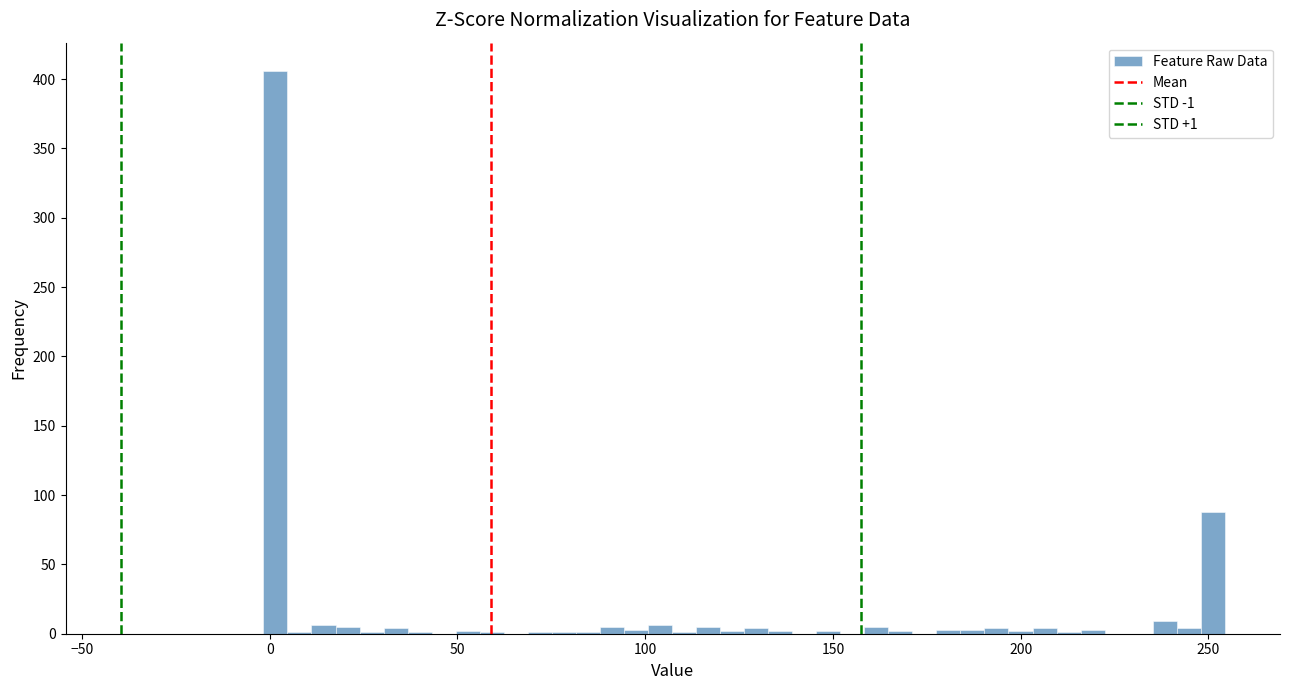

Read against the x-axis, roughly where is the centre of the tallest bar?

0